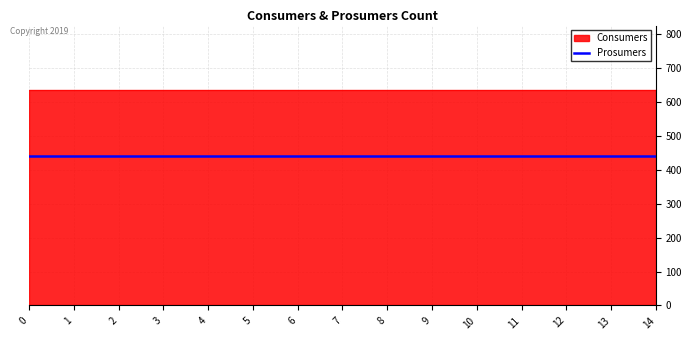

True or false: Prosumers has more than 0 interior local peaks.

False